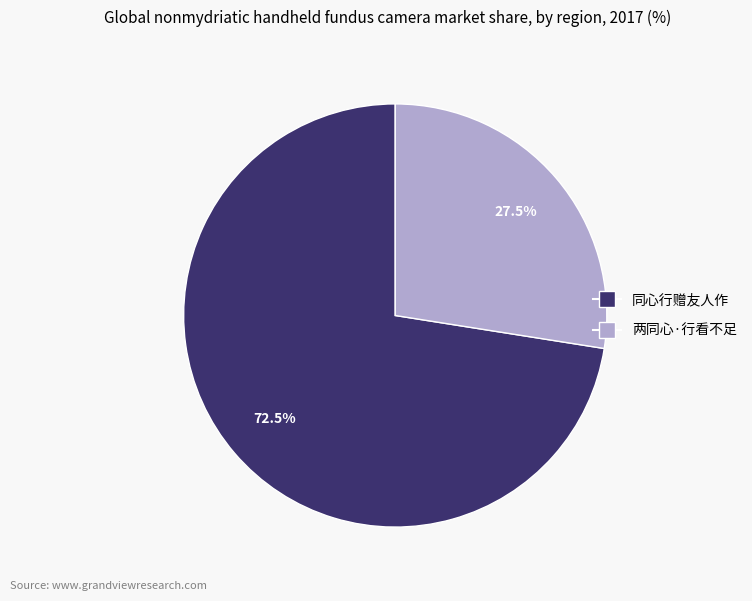

How many slices are in this pie chart?

2